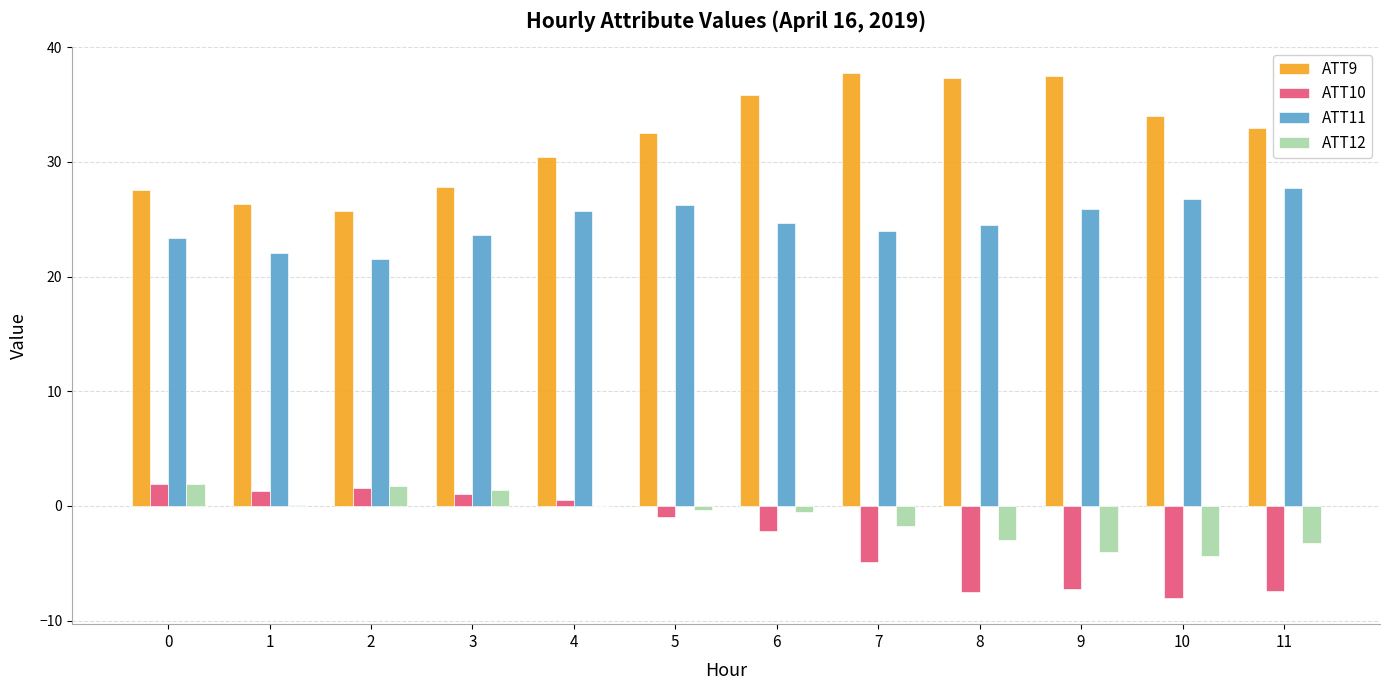

What is the sum of all ATT11 values?

295.8